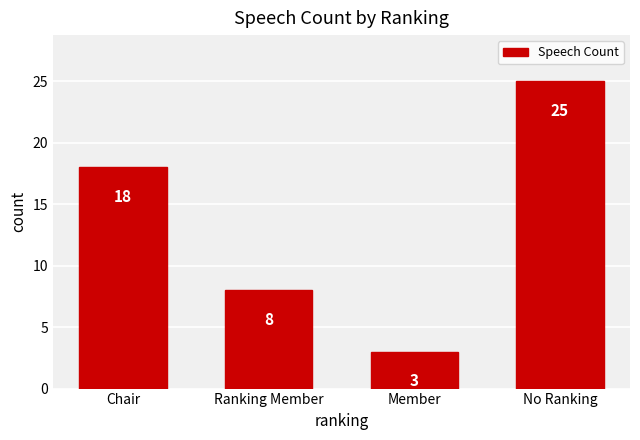

What is the value of the 1st bar from the left?

18